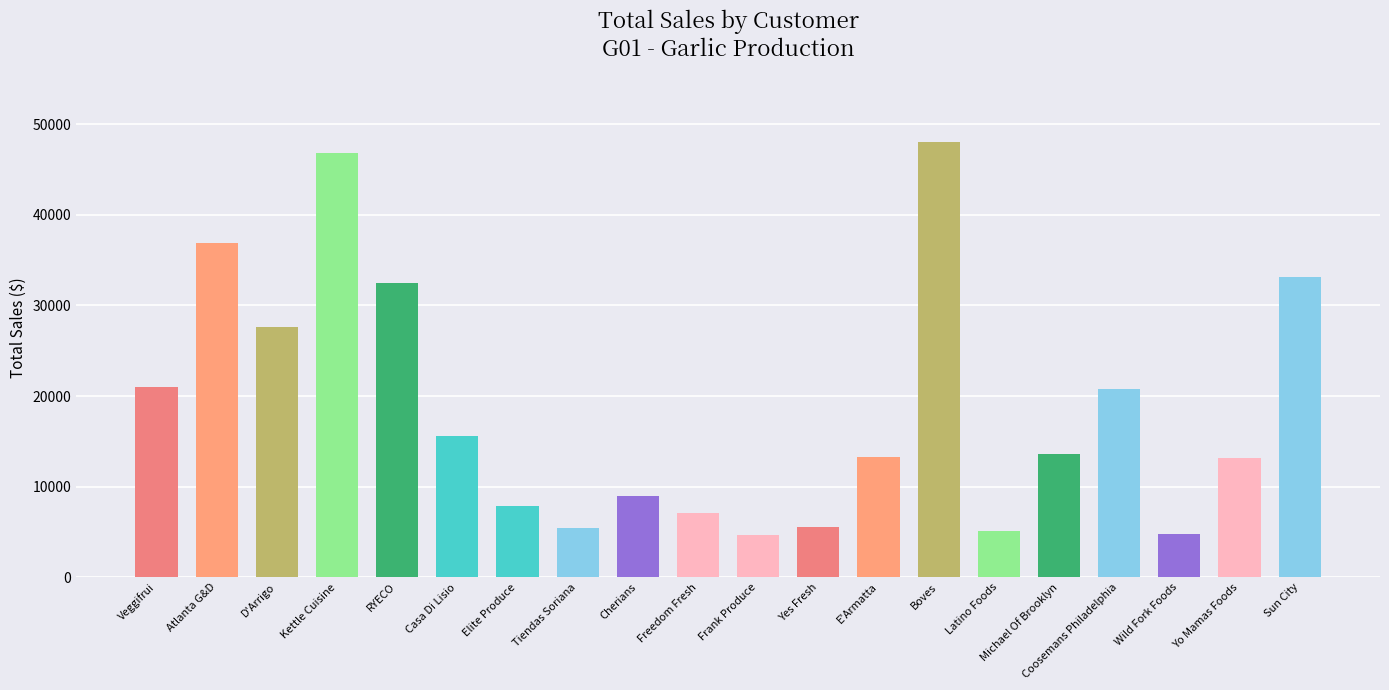

At which label is the value closest to 26340?

D'Arrigo